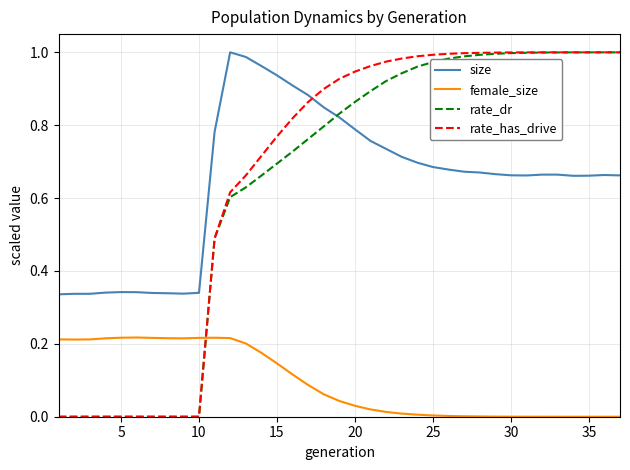

Which series has the largest range (max minus min)?

rate_has_drive